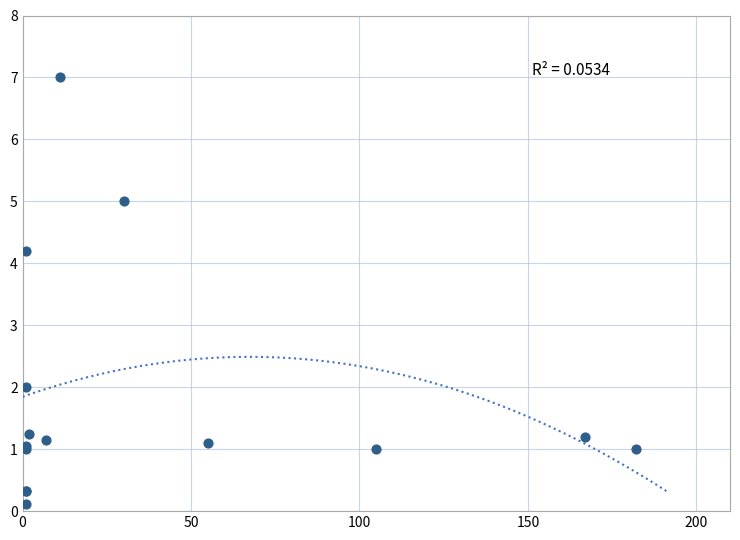

What Y value in the scatter plot is closest to 3?

2.0